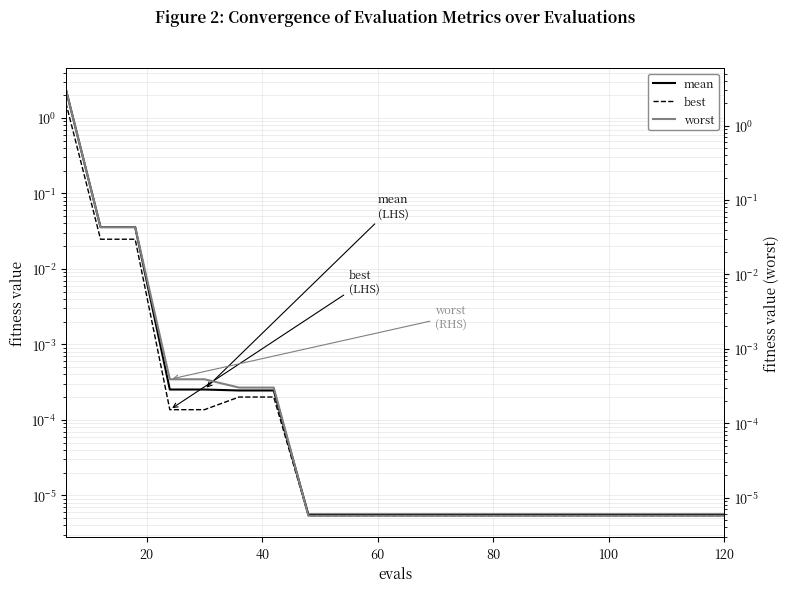

How many lines are shown in the chart?

3